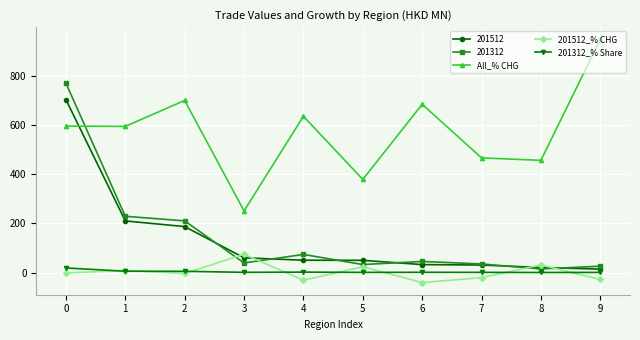

Between 1 and 3, which series saw the biggest shift?

All_% CHG